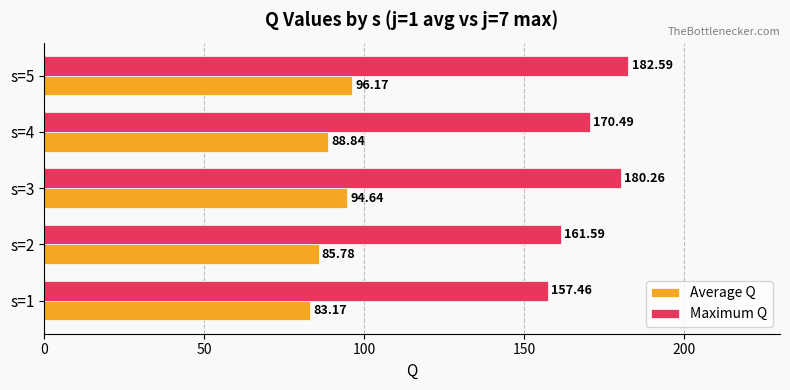

What is the difference between the maximum and minimum values in the Average Q series?

13.0